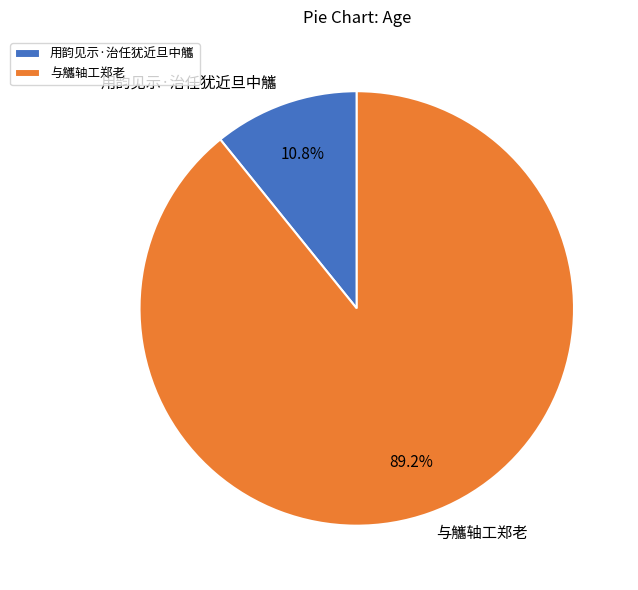

What percentage is NOT represented by 用韵见示·治任犹近旦中觿?

89.2%